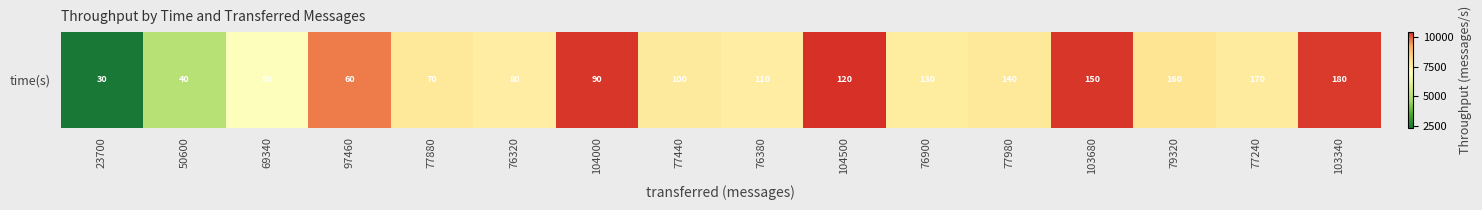

Count the number of data series in this chart.

1